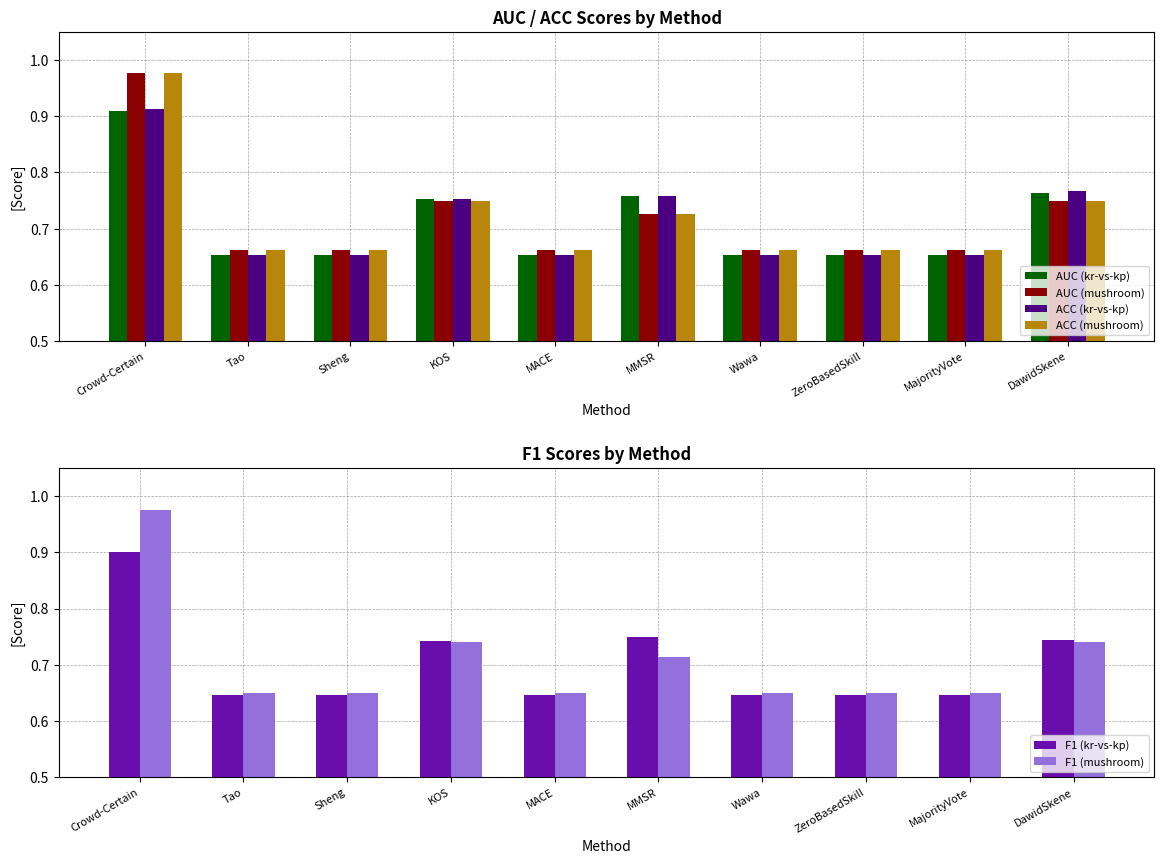

At Sheng, list the series in order from largest to smallest.

ACC (mushroom), AUC (mushroom), AUC (kr-vs-kp), ACC (kr-vs-kp), F1 (mushroom), F1 (kr-vs-kp)